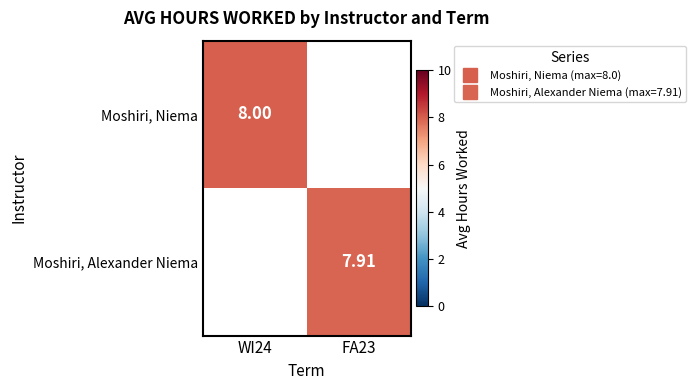

How many values in Moshiri, Niema are above zero?

1